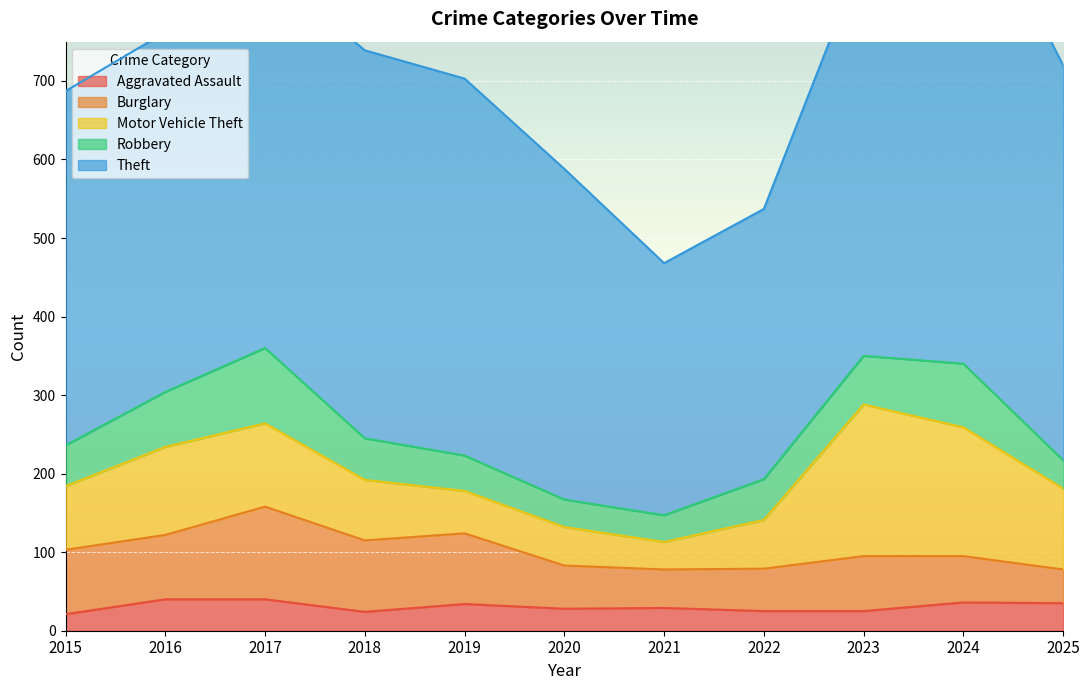

Is the value of Motor Vehicle Theft at 2017 greater than the value of Aggravated Assault at 2017?

Yes